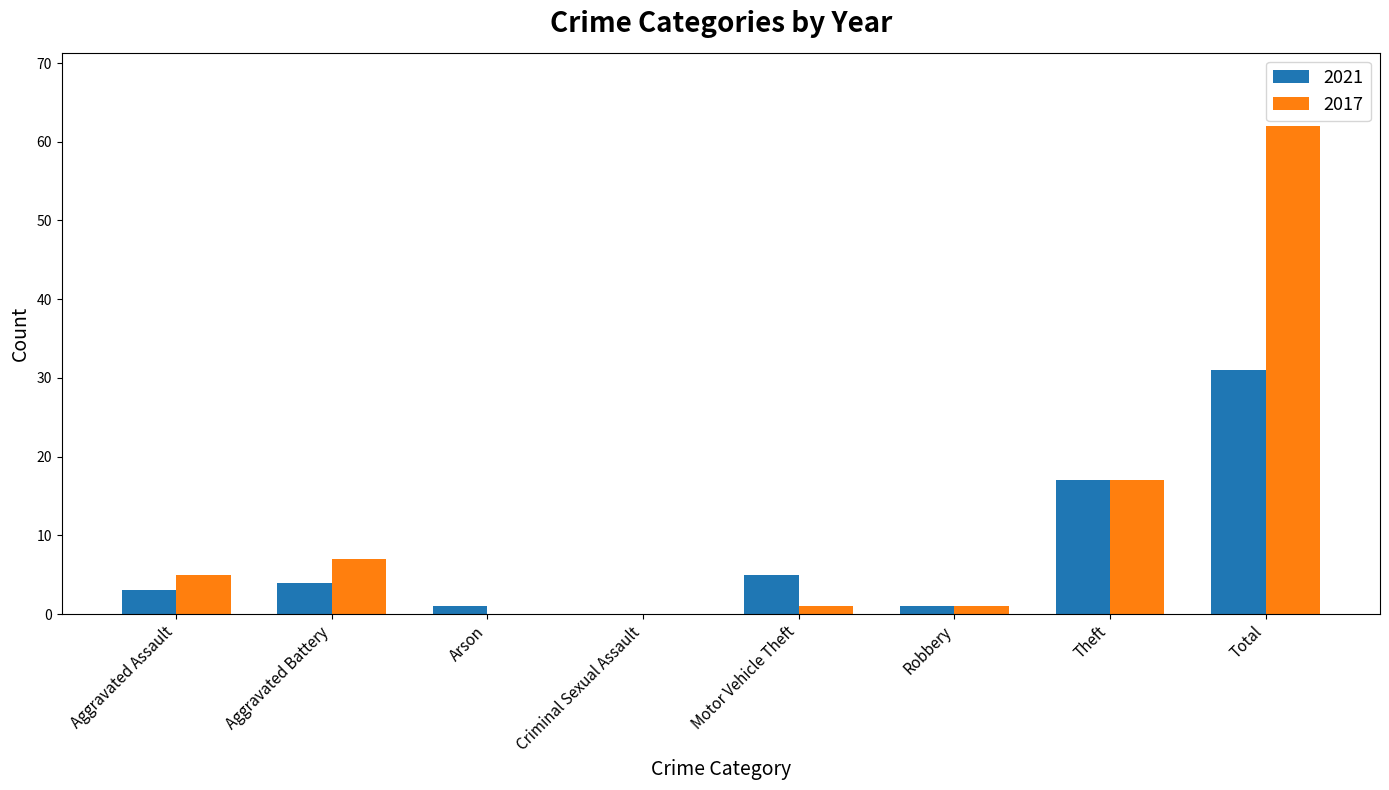

How many values in 2021 are above zero?

7